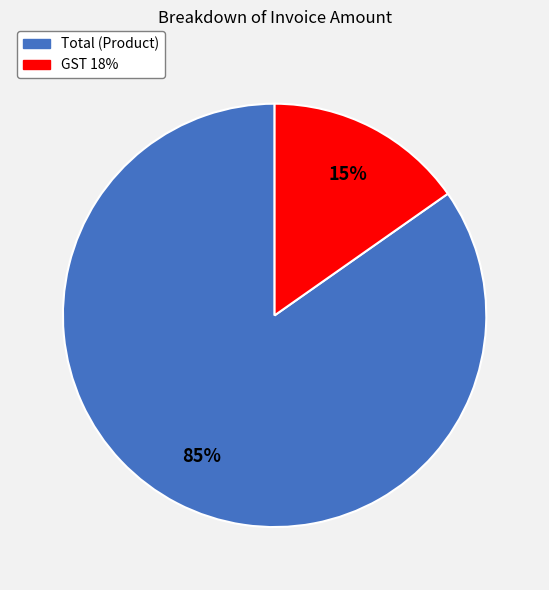

To the nearest percent, what is the average slice percentage?

50%